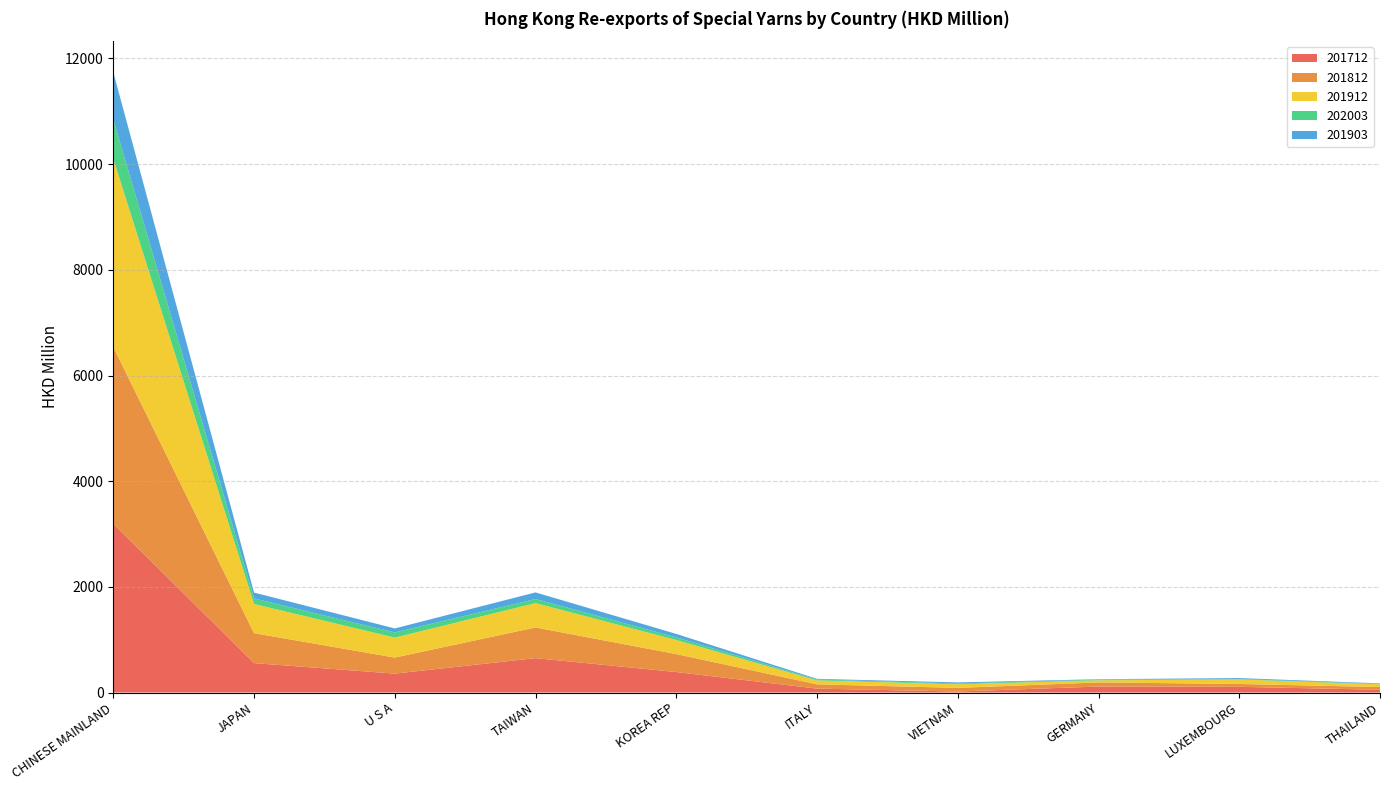

Reading left to right, what are all the values shown in this chart?

201712: CHINESE MAINLAND=3193.9	JAPAN=556.8	U S A=357.6	TAIWAN=651.0	KOREA REP=387.6	ITALY=73.6	VIETNAM=19.0	GERMANY=113.3	LUXEMBOURG=107.7	THAILAND=52.4
201812: CHINESE MAINLAND=3345.3	JAPAN=566.5	U S A=304.1	TAIWAN=580.5	KOREA REP=340.0	ITALY=81.6	VIETNAM=68.7	GERMANY=77.9	LUXEMBOURG=54.3	THAILAND=51.3
201912: CHINESE MAINLAND=3562.6	JAPAN=552.2	U S A=377.2	TAIWAN=460.7	KOREA REP=266.4	ITALY=74.3	VIETNAM=68.7	GERMANY=40.3	LUXEMBOURG=84.7	THAILAND=51.0
202003: CHINESE MAINLAND=741.8	JAPAN=104.7	U S A=98.0	TAIWAN=77.3	KOREA REP=49.2	ITALY=15.5	VIETNAM=14.9	GERMANY=12.9	LUXEMBOURG=8.9	THAILAND=8.7
201903: CHINESE MAINLAND=896.7	JAPAN=111.4	U S A=75.8	TAIWAN=125.2	KOREA REP=65.8	ITALY=13.8	VIETNAM=20.2	GERMANY=7.6	LUXEMBOURG=17.6	THAILAND=9.5